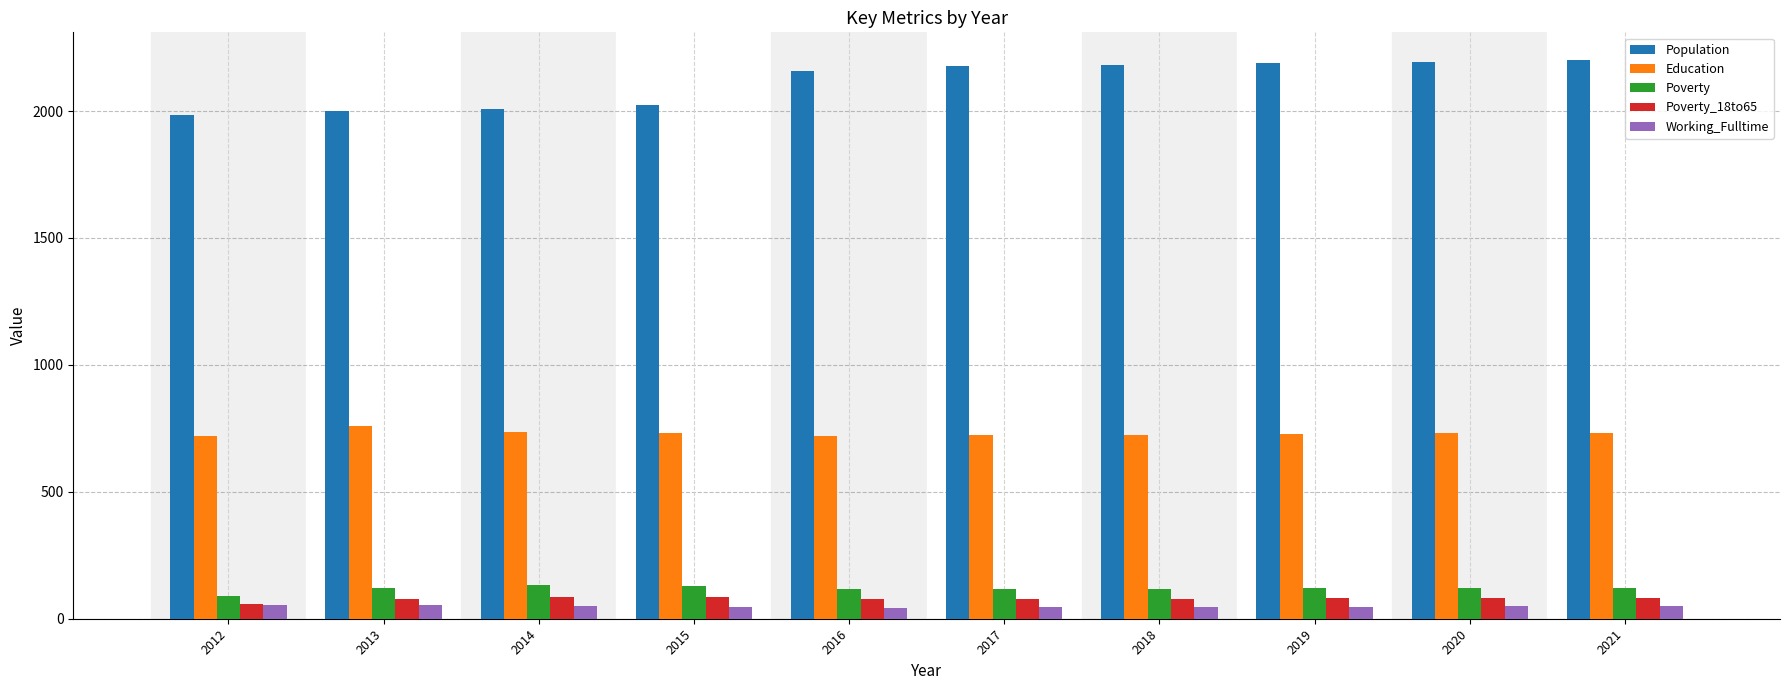

What are all the series names shown in the legend?

Population, Education, Poverty, Poverty_18to65, Working_Fulltime